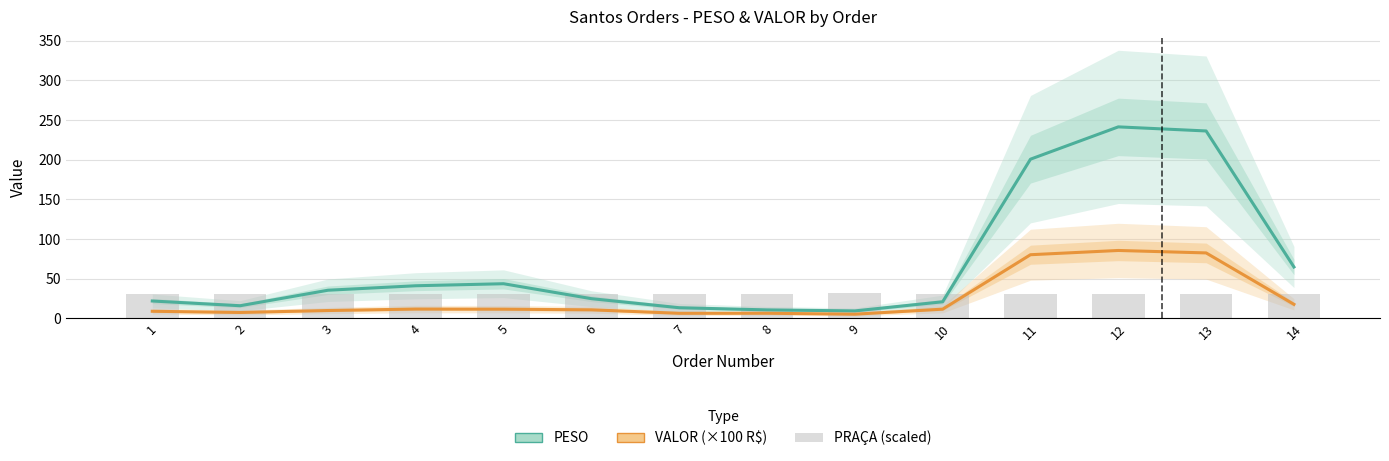

What is the sum of the VALOR (×100 R$) values at 3 and 4?

21.8